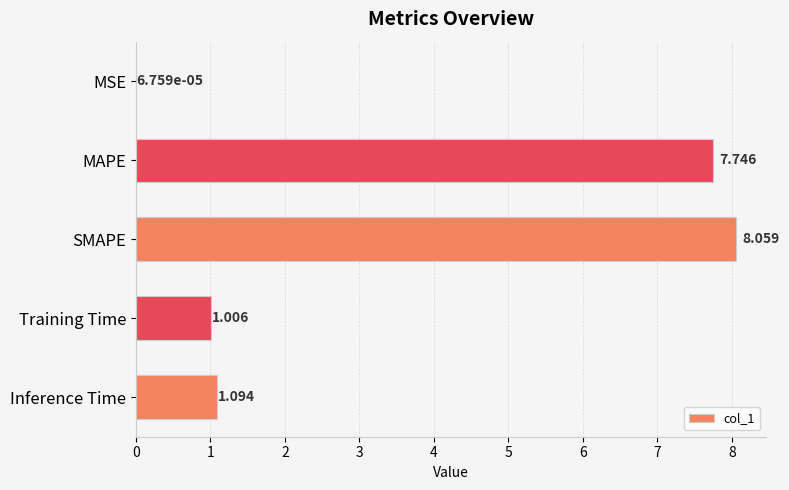

Where is the data nearest to the value 4?

Inference Time